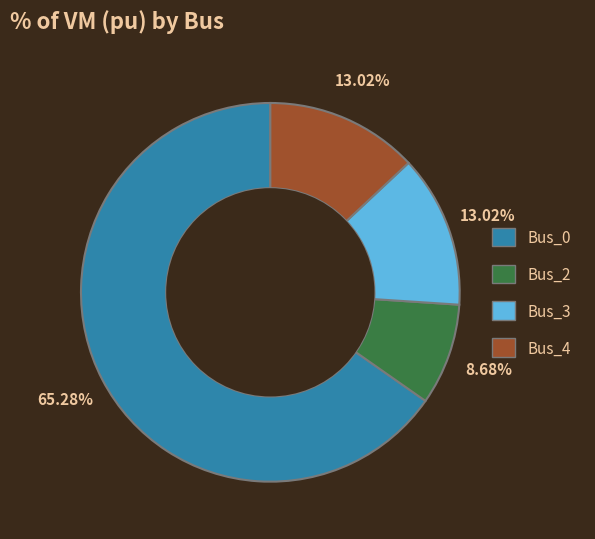

Is there any slice that represents more than half of the pie?

Yes